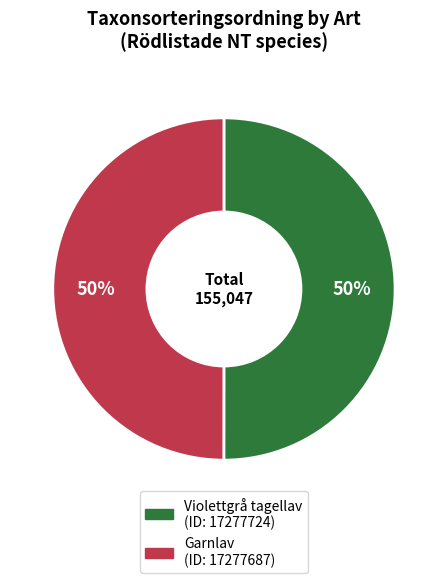

True or false: Garnlav accounts for 73% of the total.

False